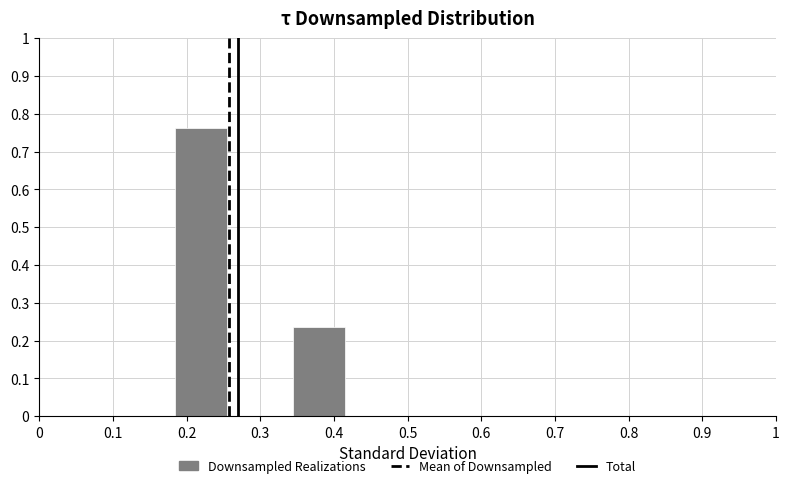

What is the difference between the maximum and minimum values?

0.5